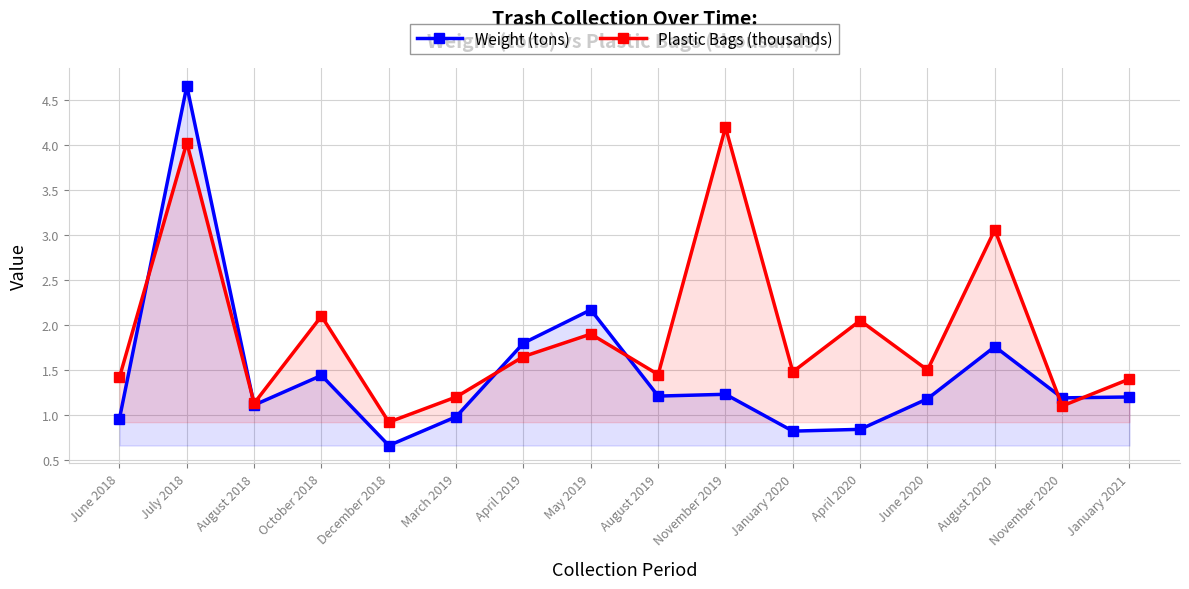

What is the difference between the Plastic Bags (thousands) values at April 2020 and April 2019?

0.4